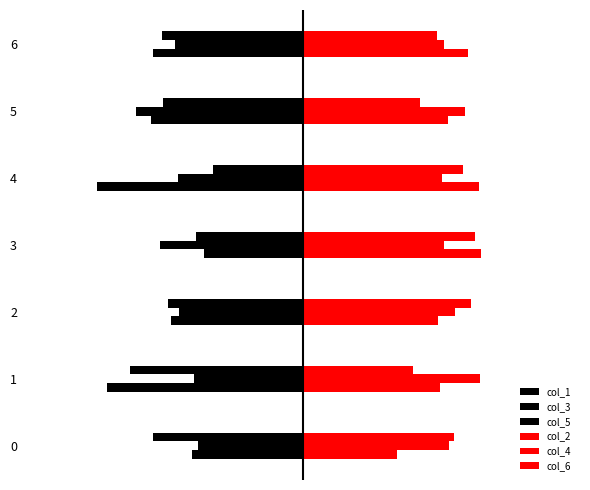

How many col_4 values are between 1 and 2?

7